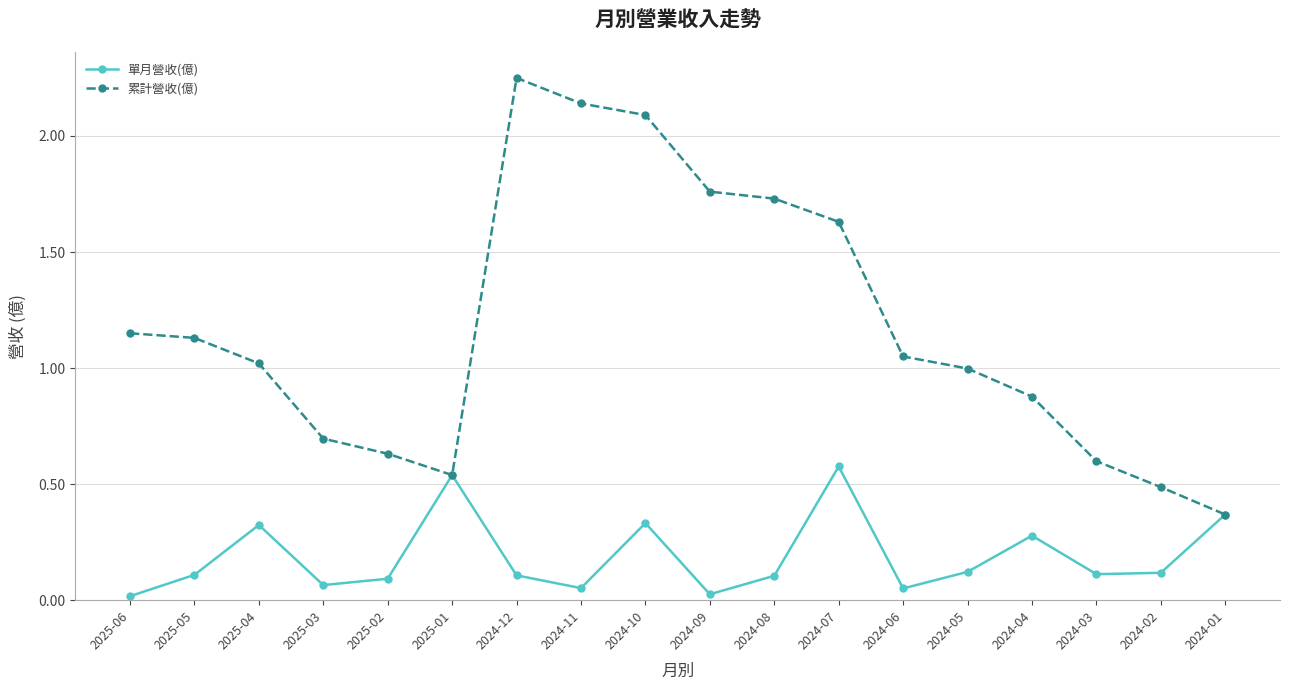

What position from the left is 2025-02?

5